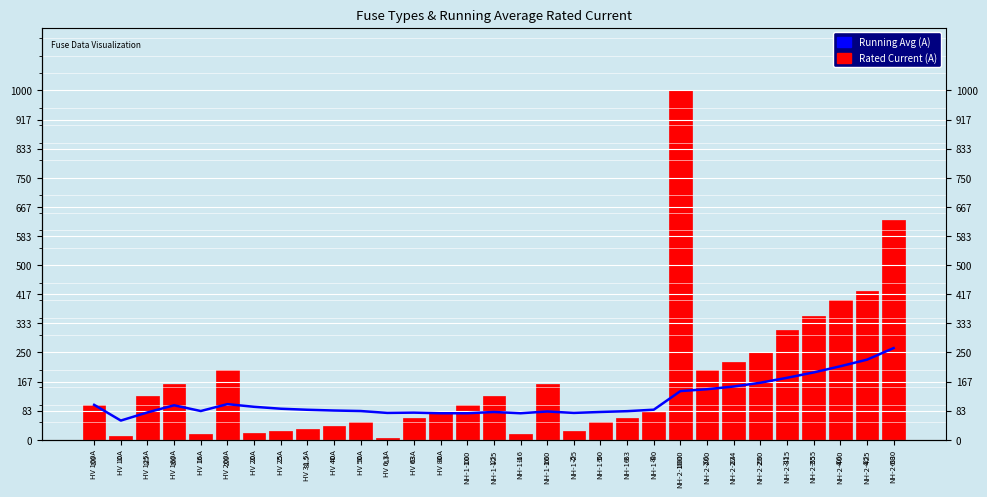

What is the label of the 15th bar from the right?

NH-1-16